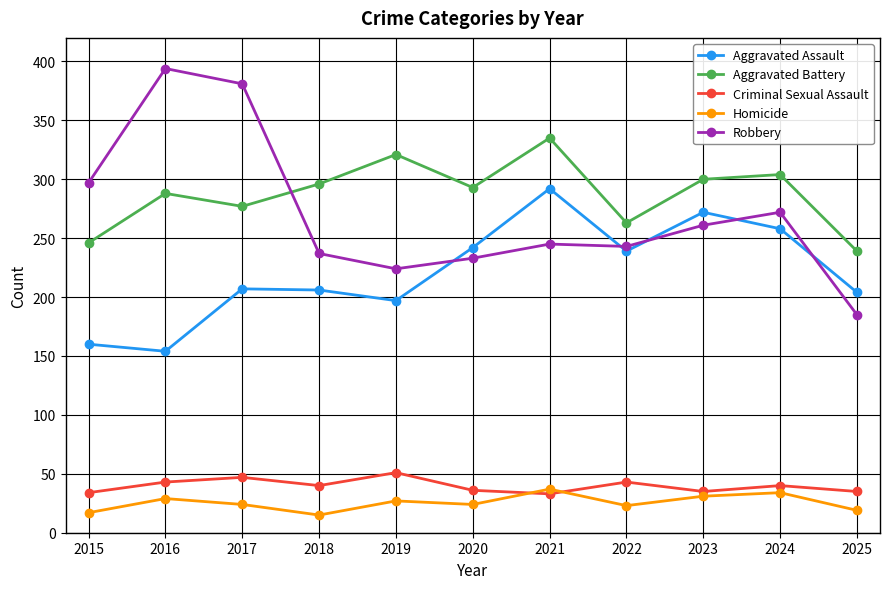

Which series has the largest total across all categories?

Aggravated Battery